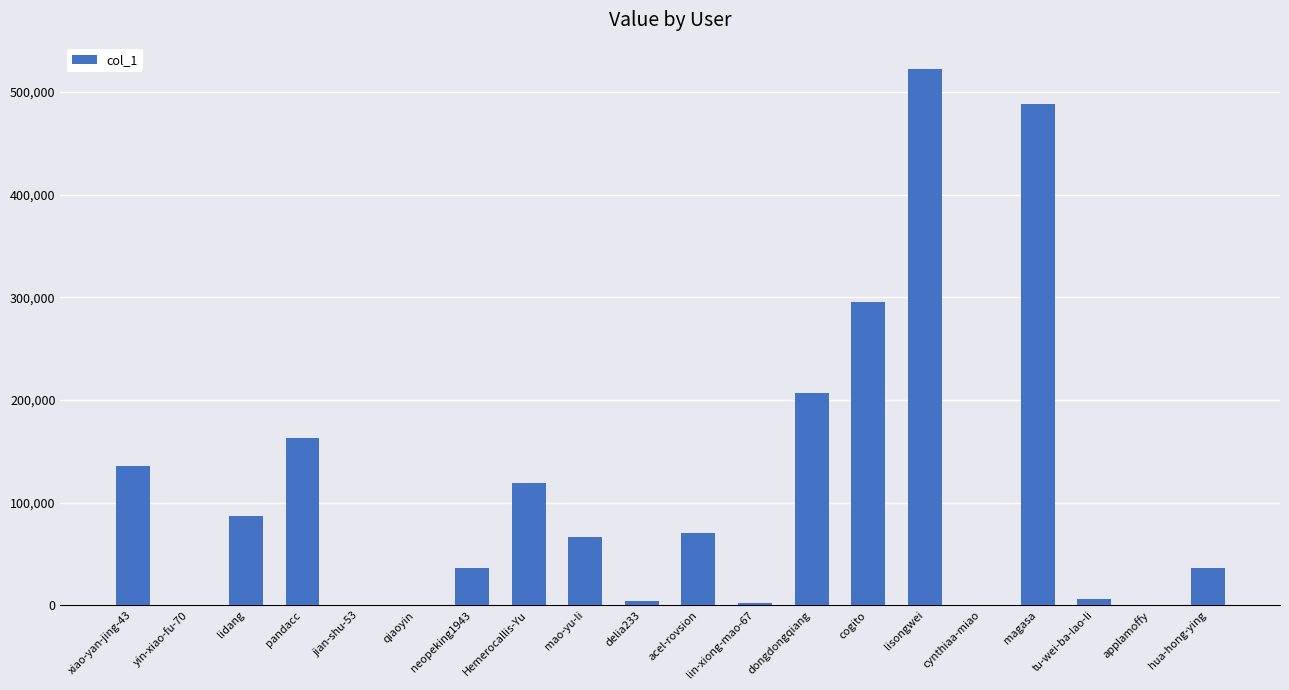

True or false: the data shows 755734 at lisongwei.

False